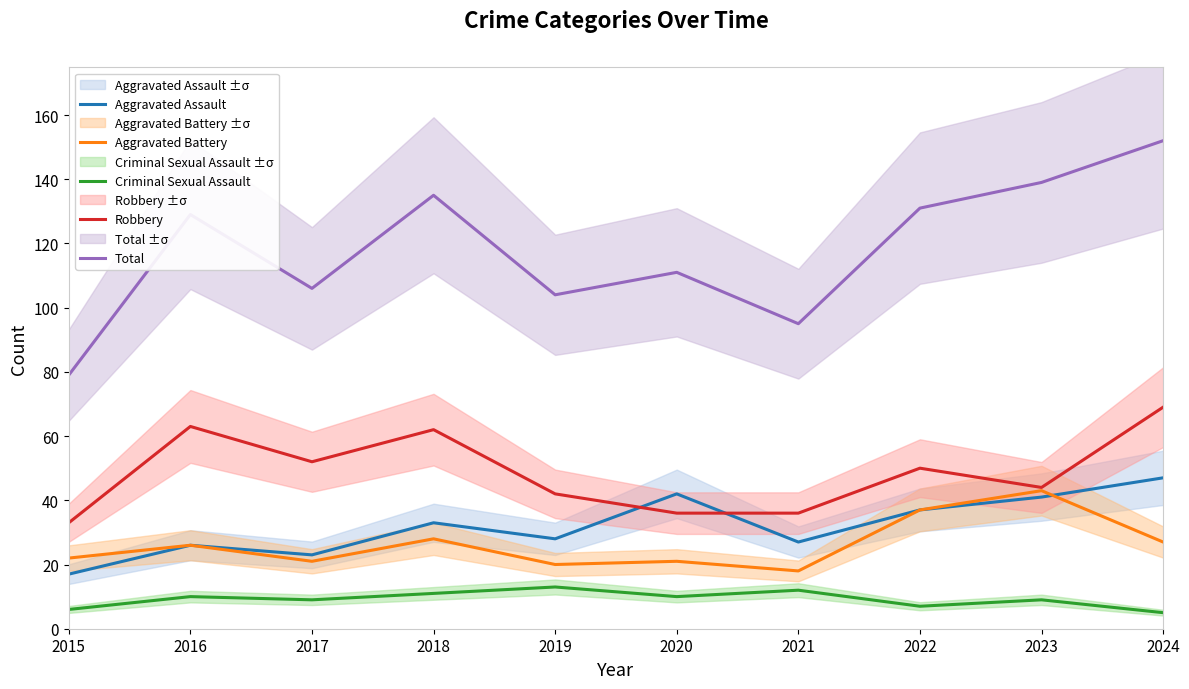

How many intersections are there between Aggravated Assault and Robbery?

2